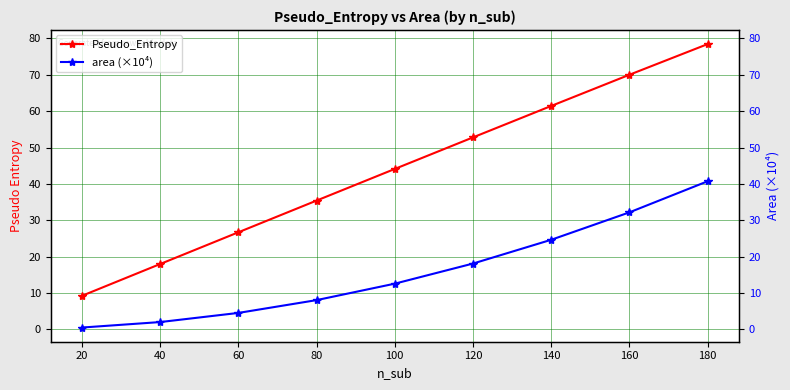

Where is area (×10⁴) nearest to the value 20?

120